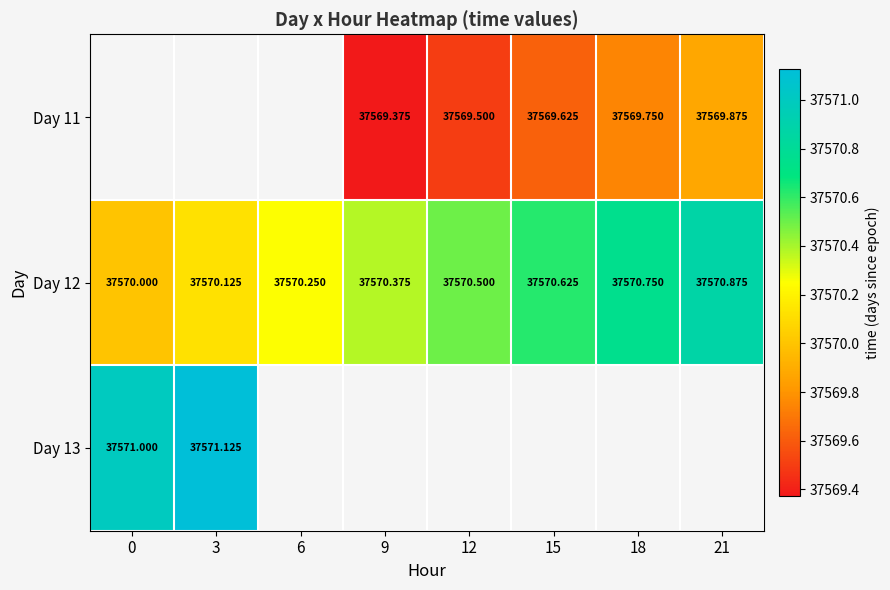

Which series changed the most between 6 and 12?

Day 12